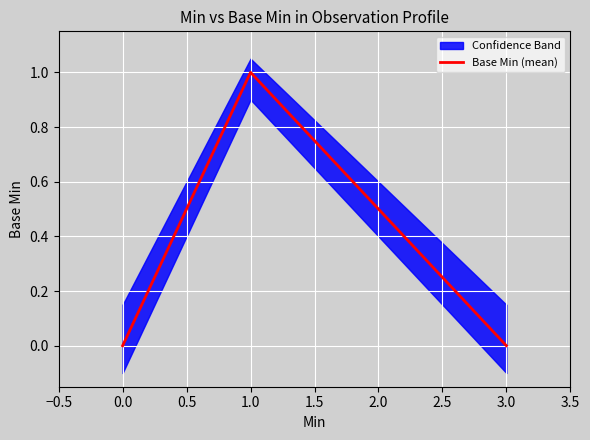

Is it true that Base Min (mean) equals 0 at 0.0?

True